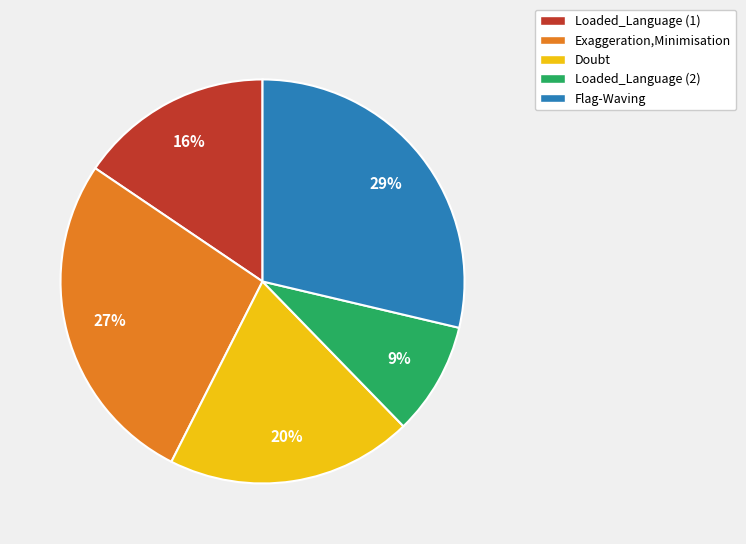

Which has a higher value, Loaded_Language (2) or Doubt?

Doubt